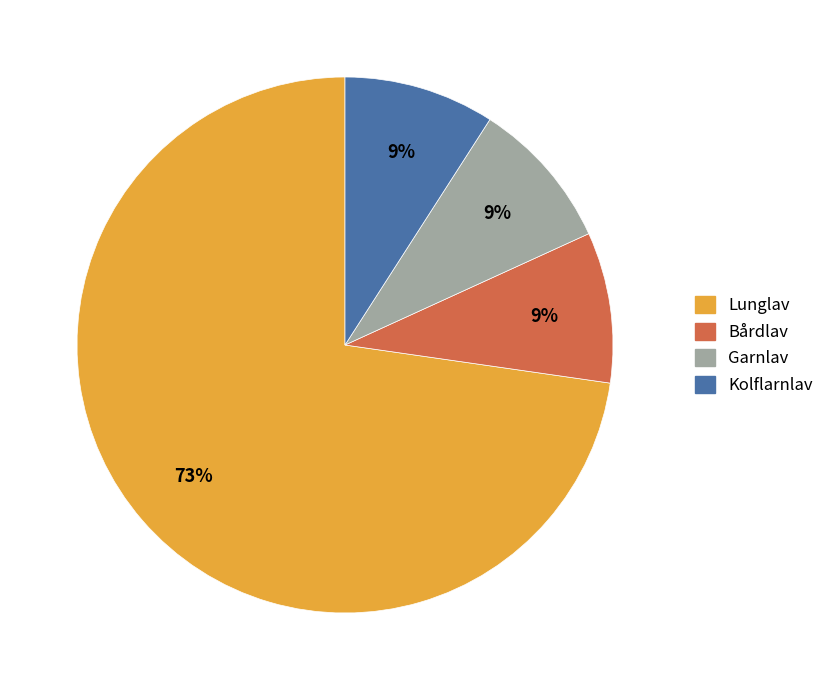

To the nearest percent, what is the difference between the largest and smallest slice percentages?

64%